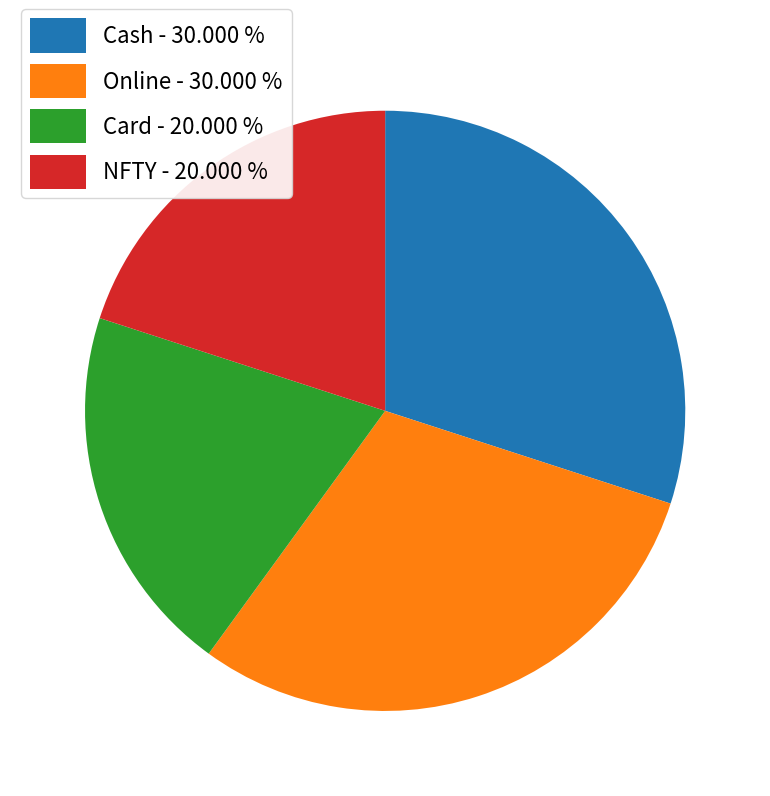

Approximately how many times larger is the value at Card - 20.000 % compared to Online - 30.000 %?

0.7